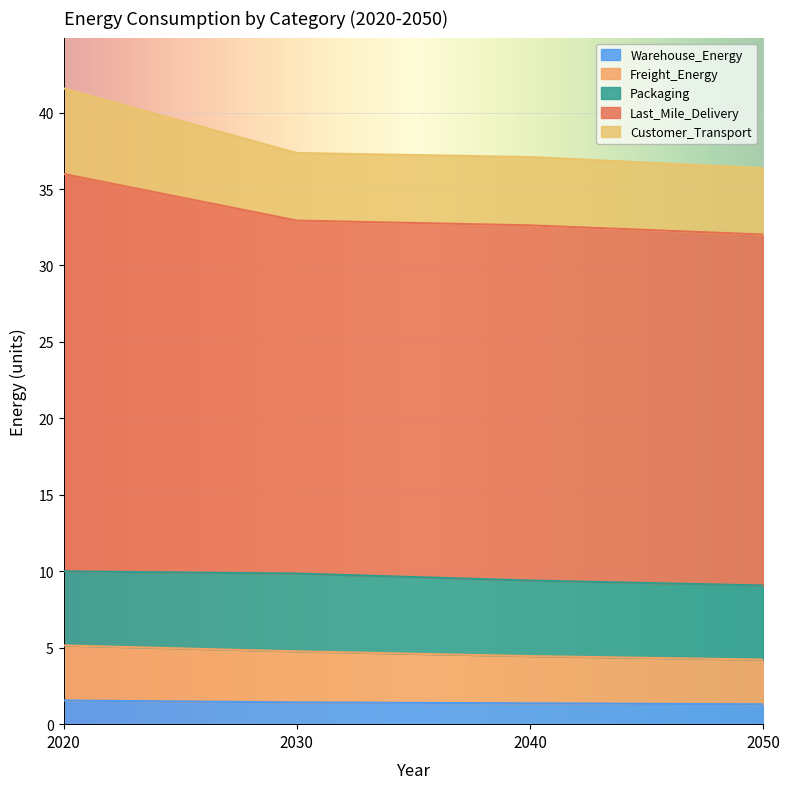

What is the total value across all series at 2020?

41.6